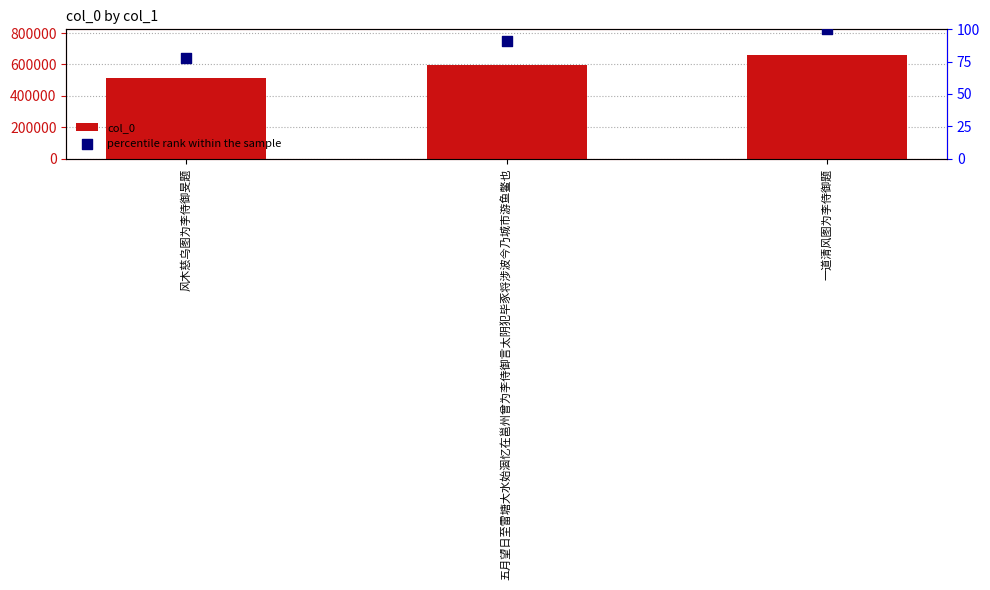

Which series reaches the minimum Y coordinate?

percentile rank within the sample